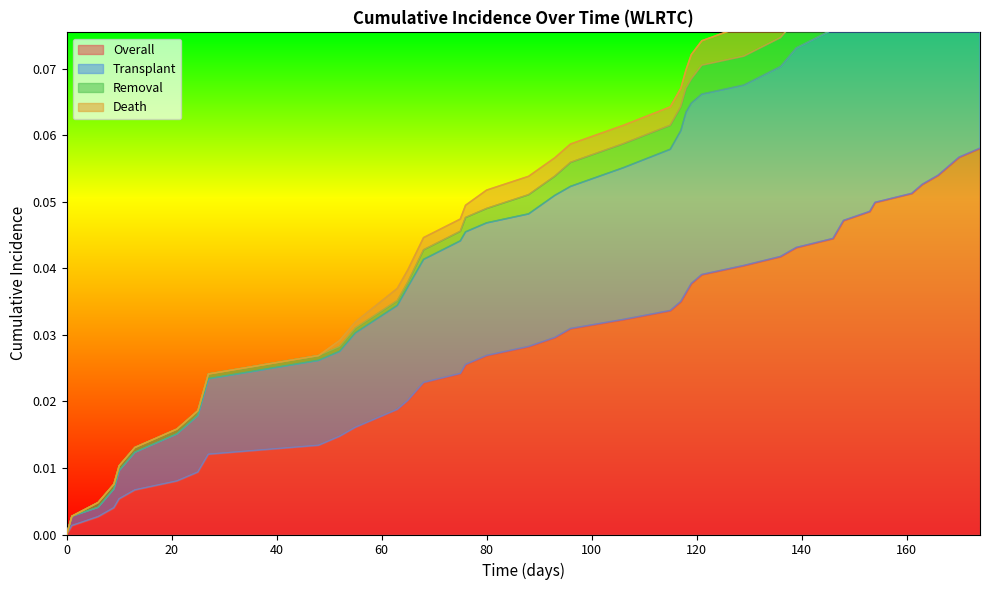

What is the sum of all Transplant values?

2.0